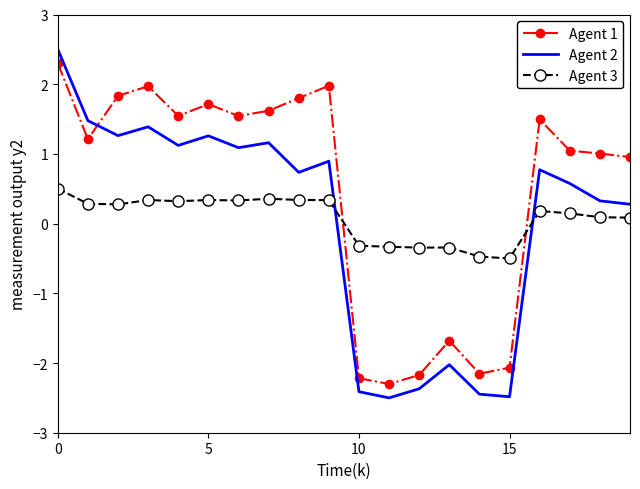

List the series in order of their peak value, lowest first.

Agent 3, Agent 1, Agent 2